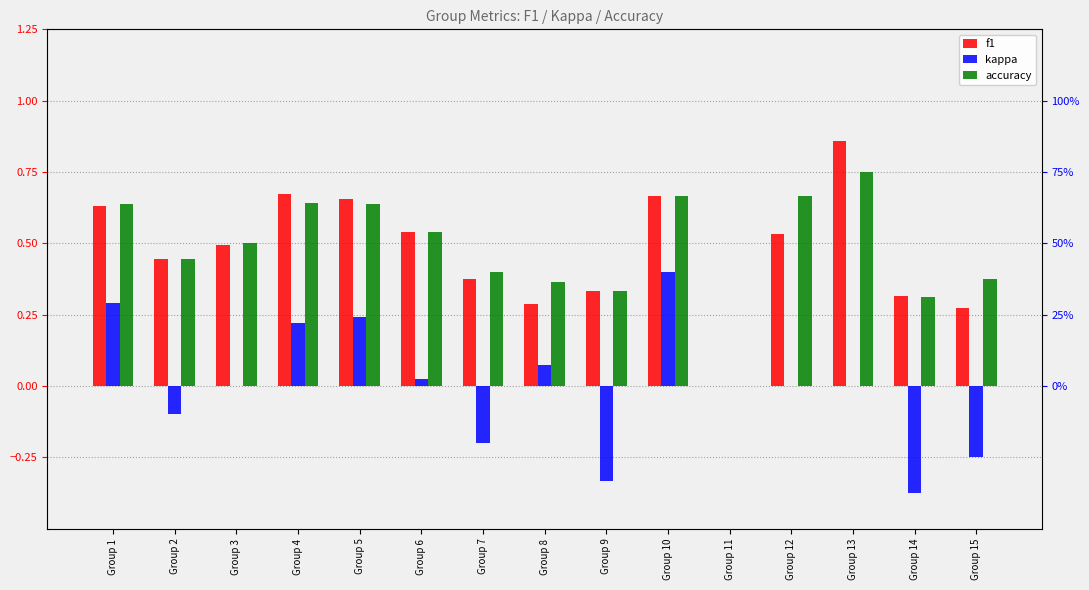

The f1 series shows 0.7 at Group 4. True or false?

True